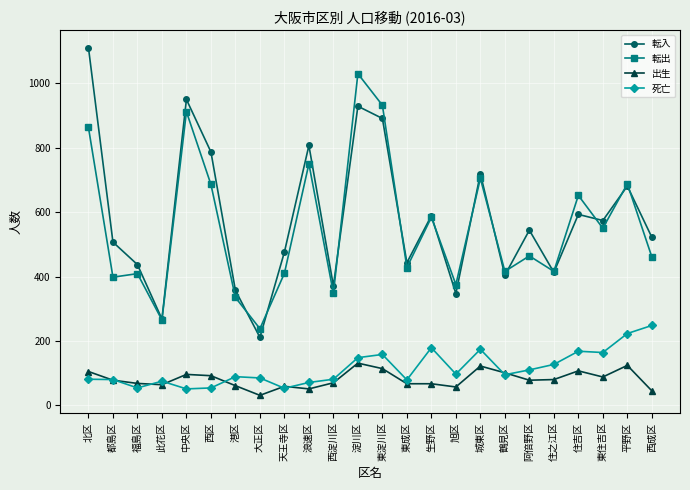

Where is the first local minimum for 転入?

此花区